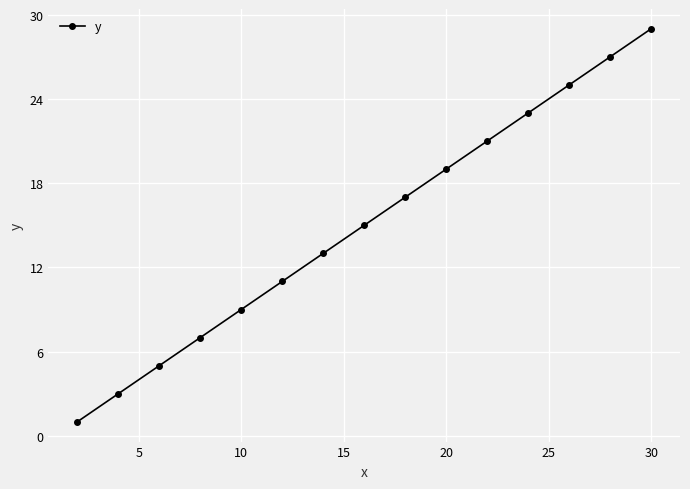

How many values are below 15?

7